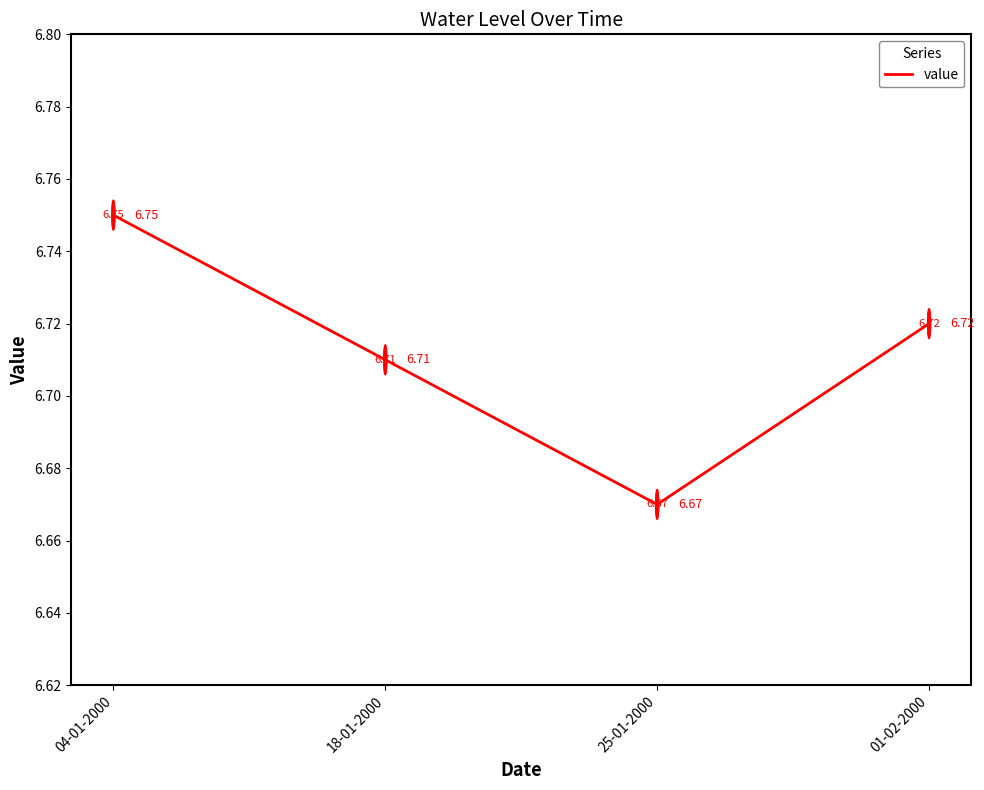

Count the values in the range 6 to 7.

4